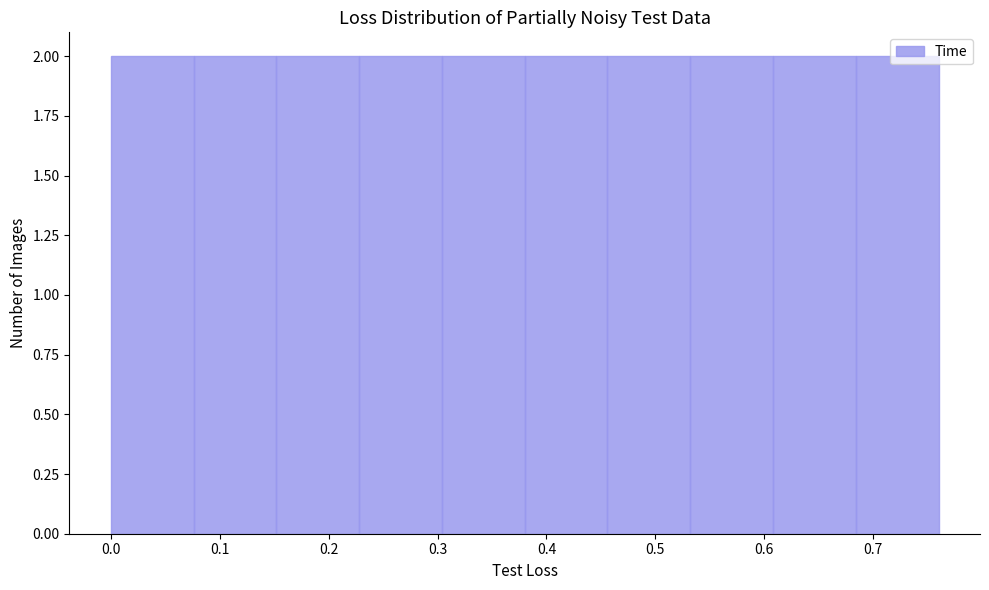

Reading left to right, transcribe this chart: for each bar, give the range it covers on the x-axis and its height. Neither the bar edges nor the heights are printed on the chart, so give them approximately, as read against the axes.

0.000 to 0.076: 2
0.076 to 0.152: 2
0.152 to 0.228: 2
0.228 to 0.304: 2
0.304 to 0.380: 2
0.380 to 0.456: 2
0.456 to 0.532: 2
0.532 to 0.608: 2
0.608 to 0.684: 2
0.684 to 0.760: 2